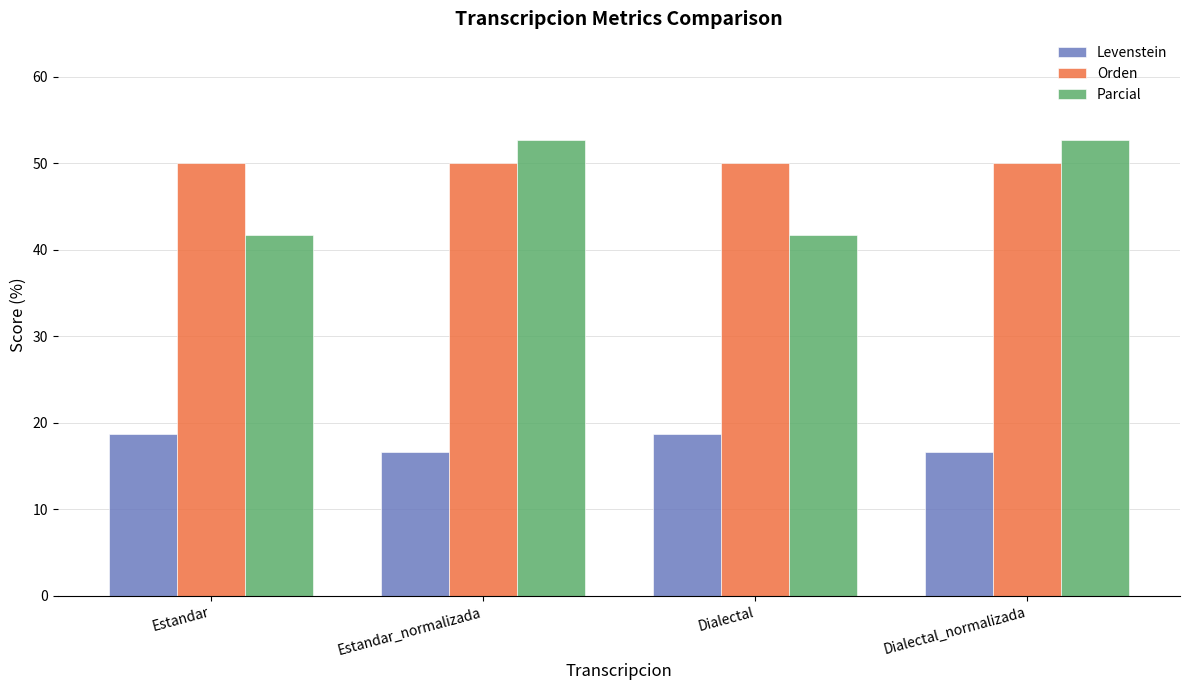

Which series has the largest range (max minus min)?

Parcial